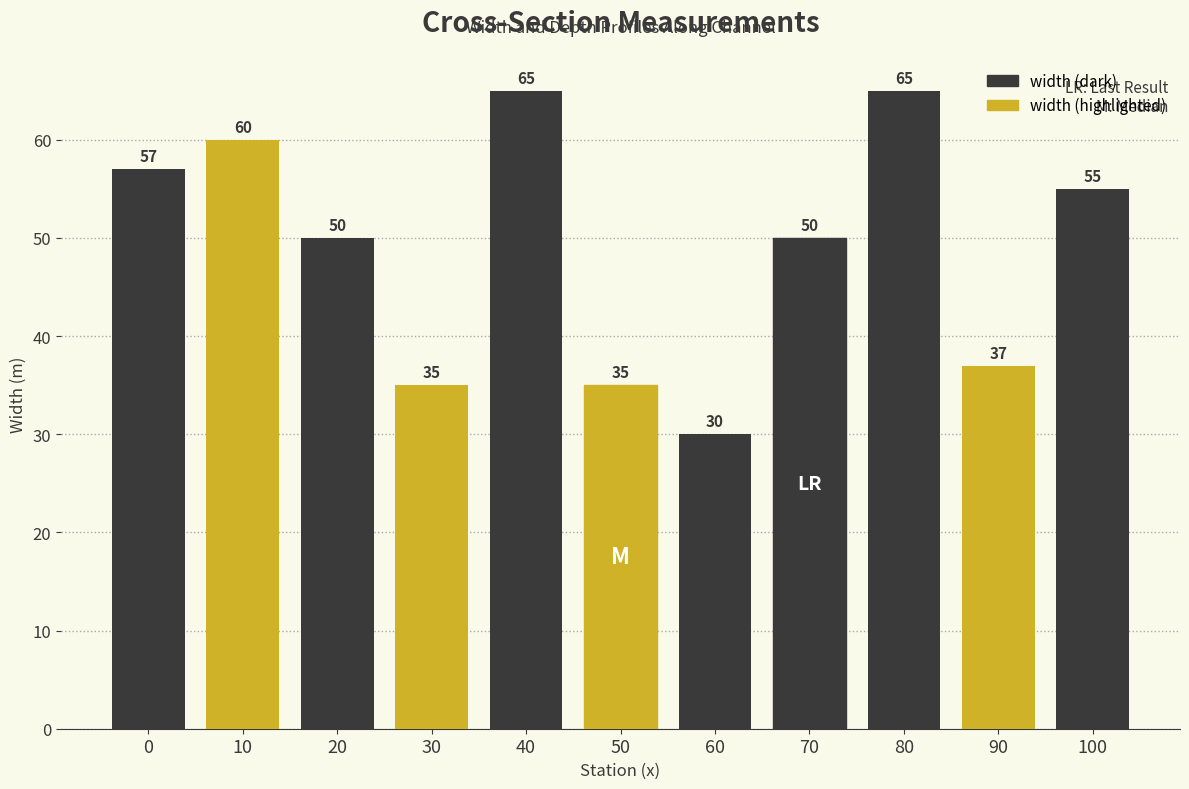

What is the sum of the values at 30 and 60?

65